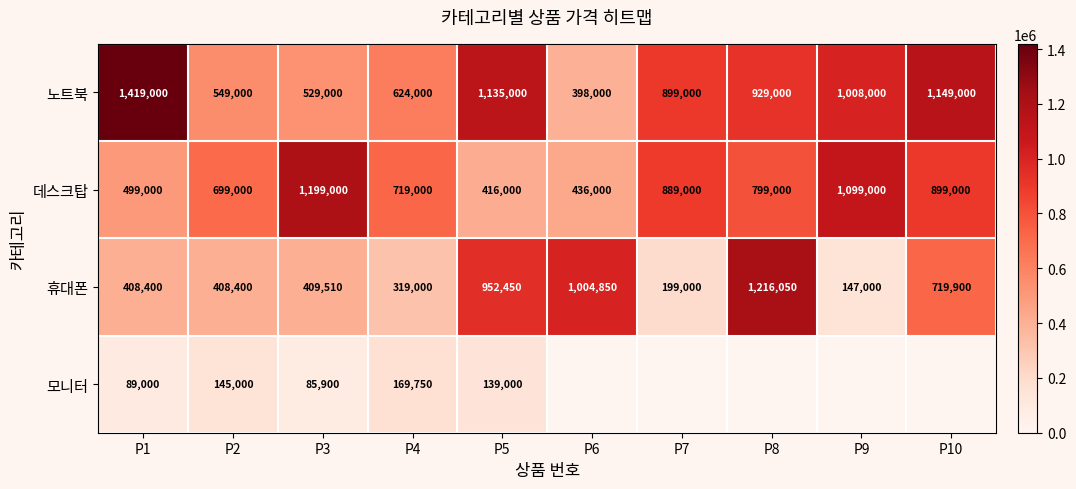

What is the total value across all series at P1?

2415400